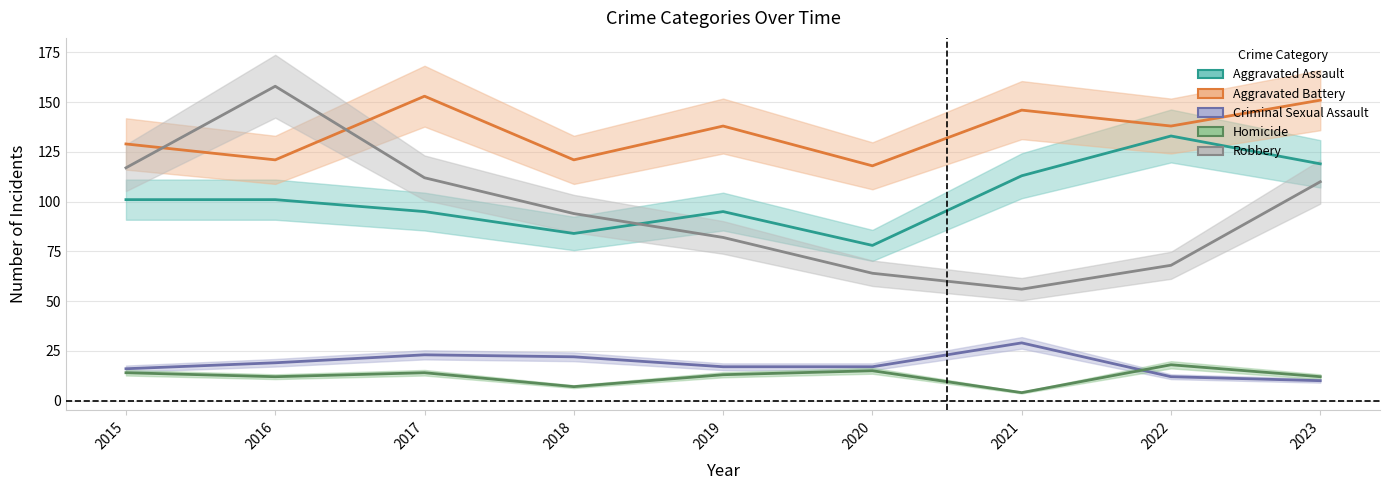

Reading right to left, what are all the values shown in this chart?

Aggravated Assault: 2023=119	2022=133	2021=113	2020=78	2019=95	2018=84	2017=95	2016=101	2015=101
Aggravated Battery: 2023=151	2022=138	2021=146	2020=118	2019=138	2018=121	2017=153	2016=121	2015=129
Criminal Sexual Assault: 2023=10	2022=12	2021=29	2020=17	2019=17	2018=22	2017=23	2016=19	2015=16
Homicide: 2023=12	2022=18	2021=4	2020=15	2019=13	2018=7	2017=14	2016=12	2015=14
Robbery: 2023=110	2022=68	2021=56	2020=64	2019=82	2018=94	2017=112	2016=158	2015=117